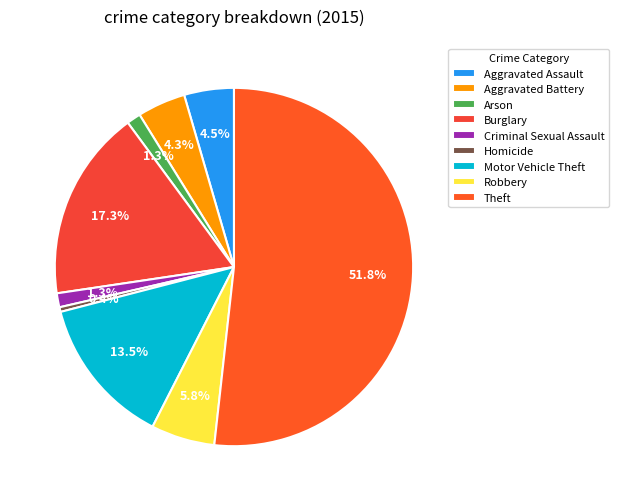

What is the largest slice in the pie chart?

Theft